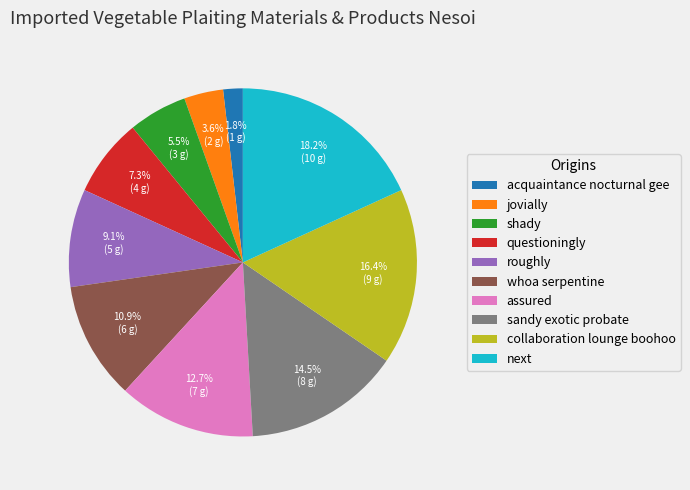

Rank the categories by value from highest to lowest.

next, collaboration lounge boohoo, sandy exotic probate, assured, whoa serpentine, roughly, questioningly, shady, jovially, acquaintance nocturnal gee